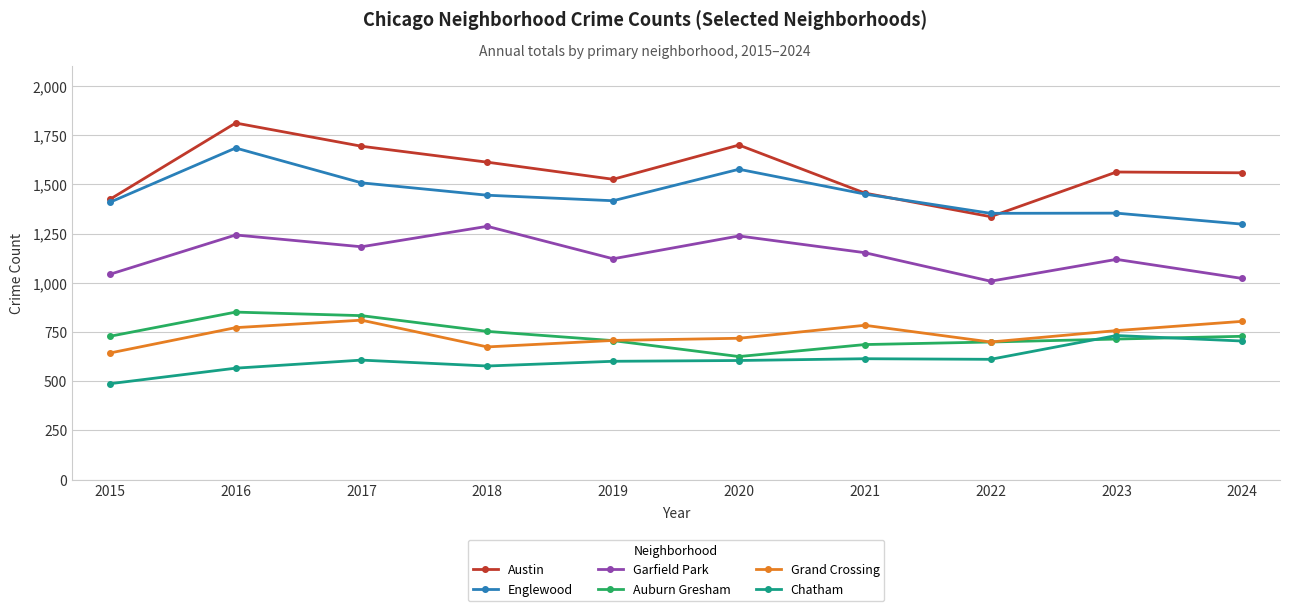

What is the lowest value of the Englewood series?

1298